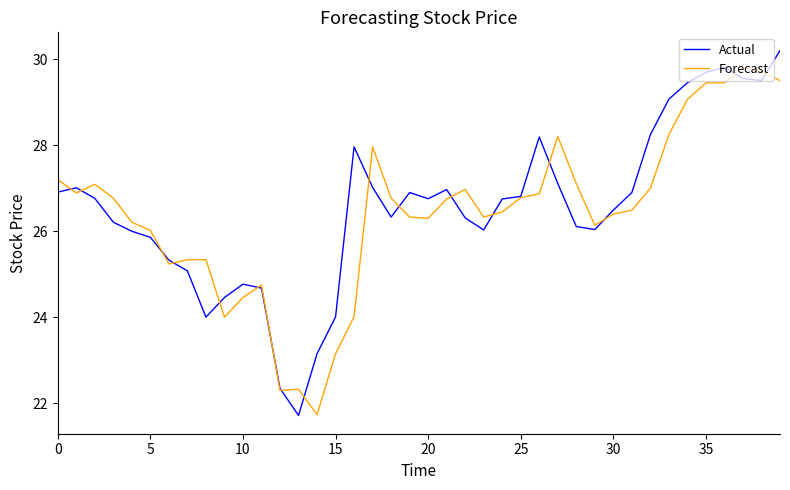

Which series has the largest range (max minus min)?

Actual